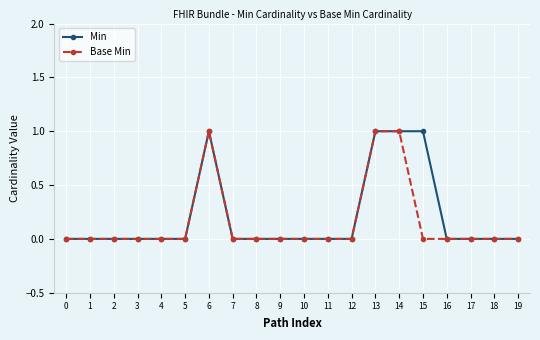

Is it true that Min equals 0 at 3?

True